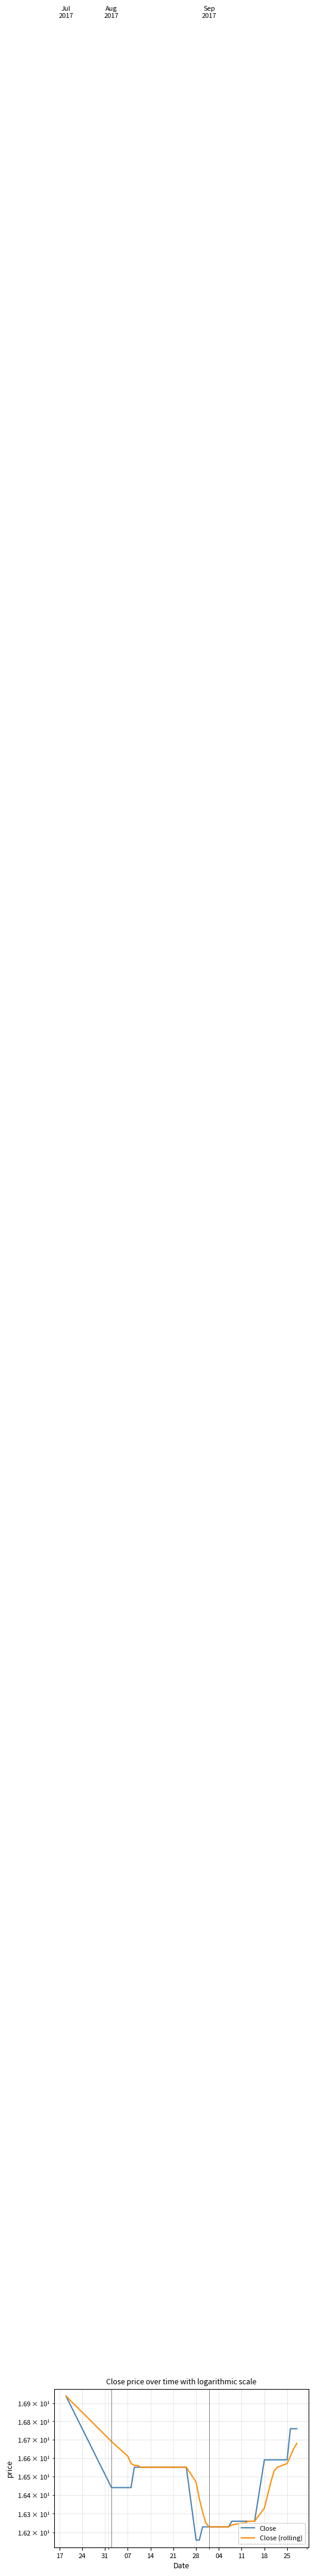

What are all the series names shown in the legend?

Close, Close (rolling)